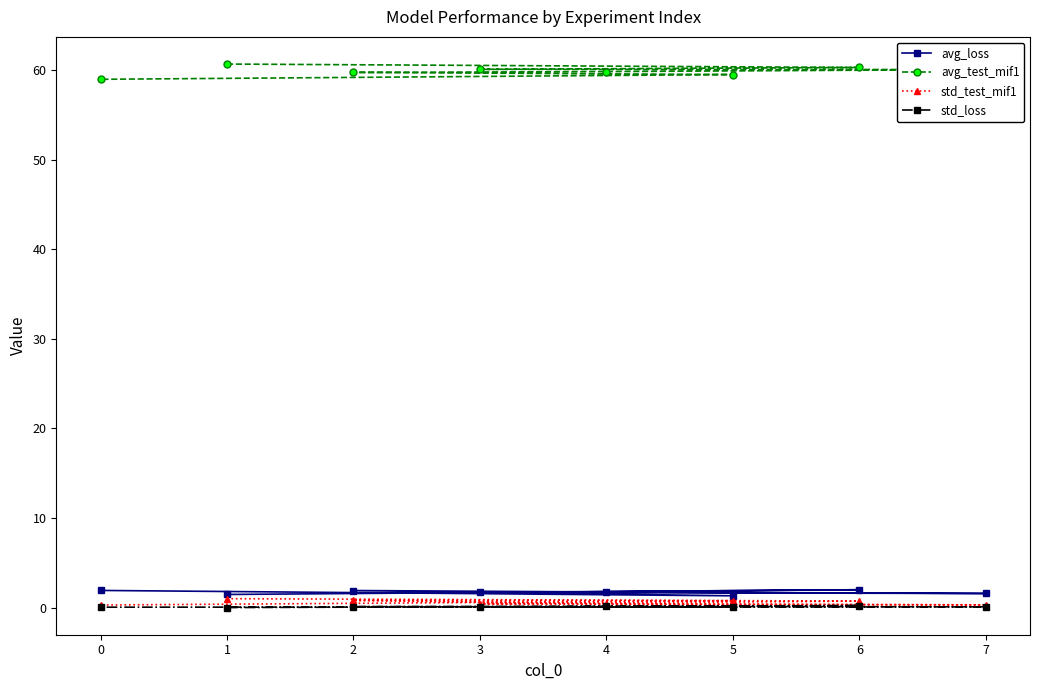

How many interior local valleys does the std_loss series have?

1